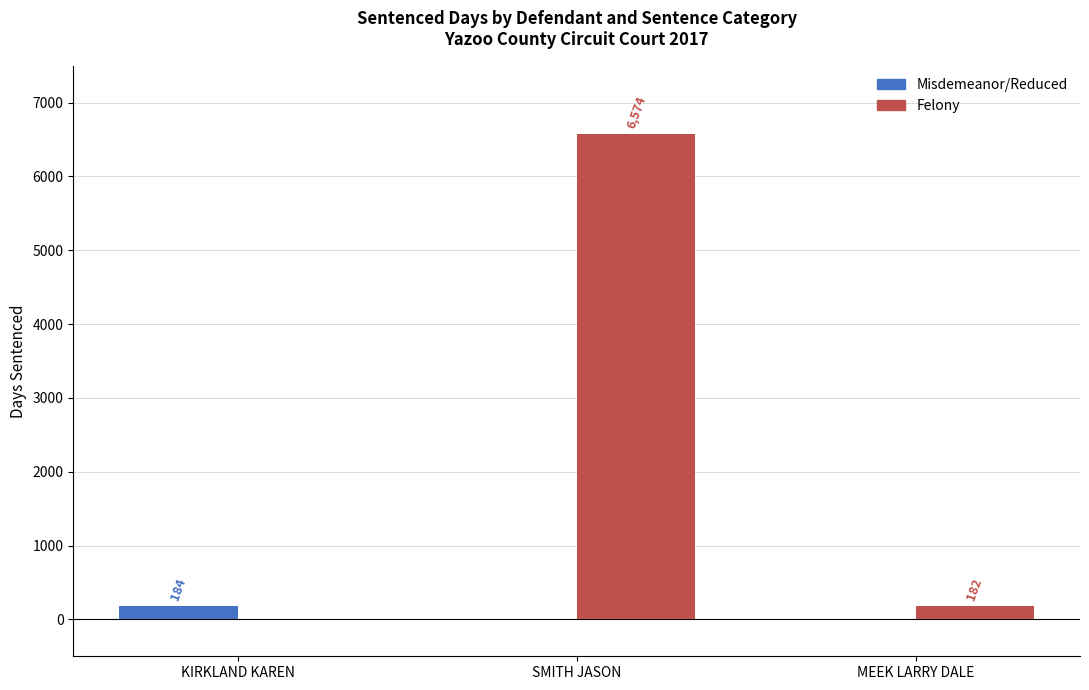

What is the greatest value displayed?

6574